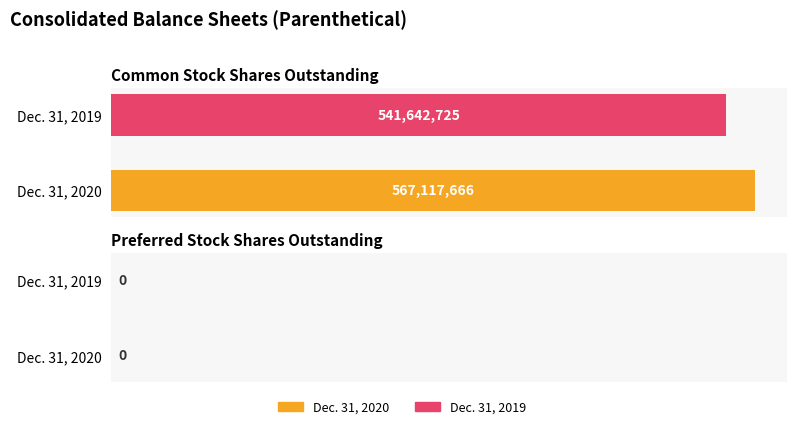

What are all the series names shown in the legend?

Dec. 31, 2020, Dec. 31, 2019